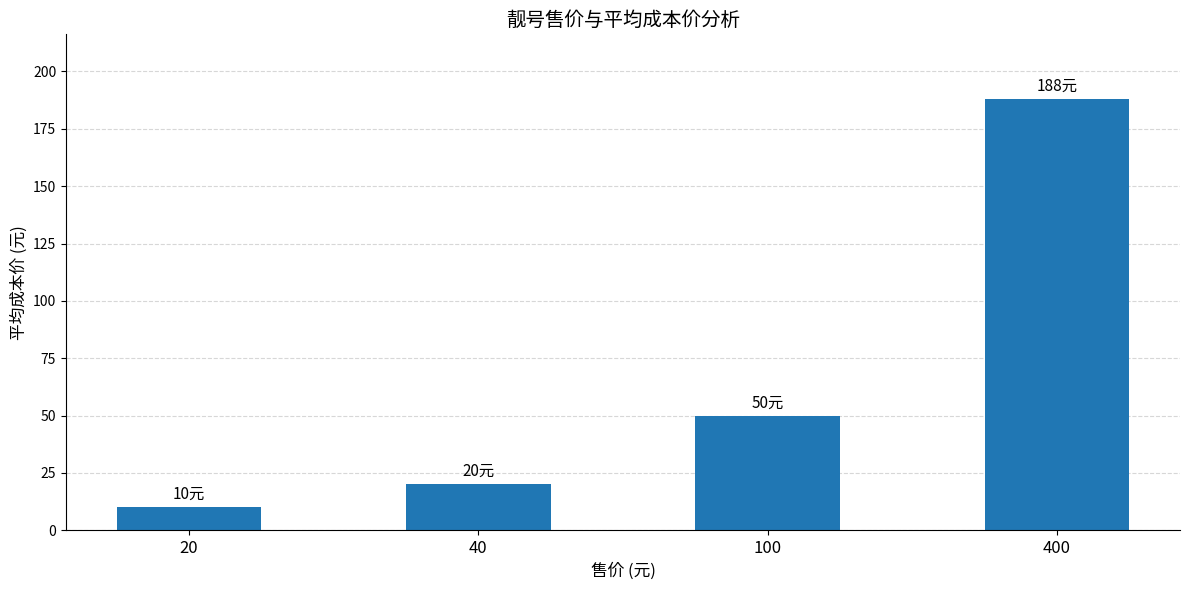

Are the bars horizontal?

No